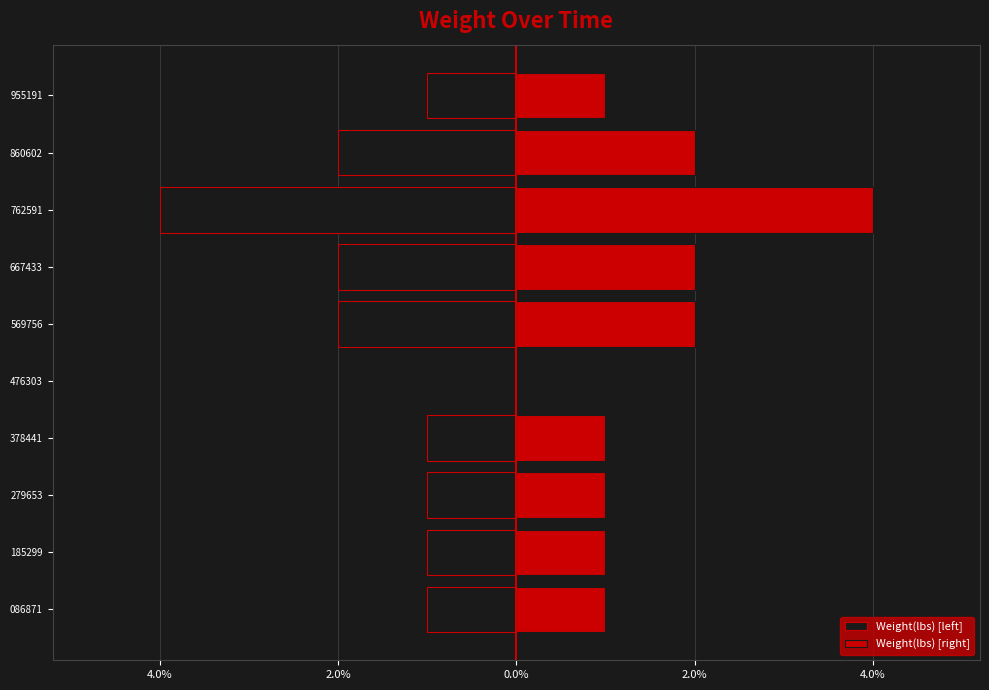

Which series has the widest spread of values?

Weight(lbs) [left]